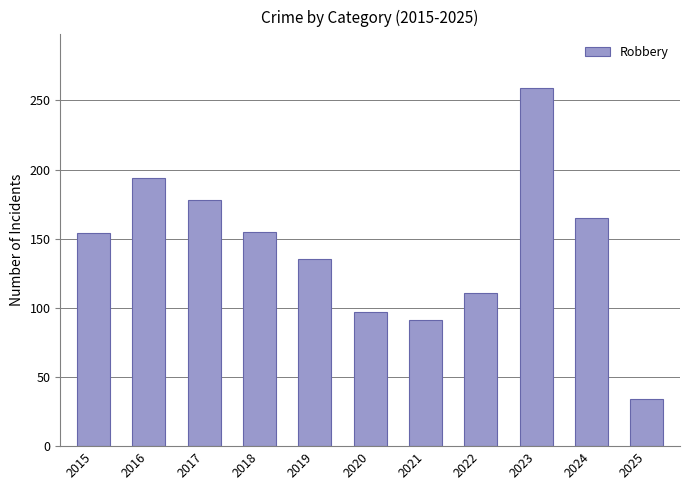

What is the sum of the values at 2016 and 2022?

305